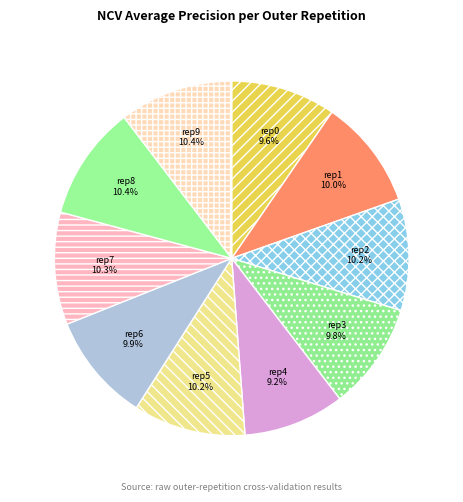

How many segments does this pie chart have?

10